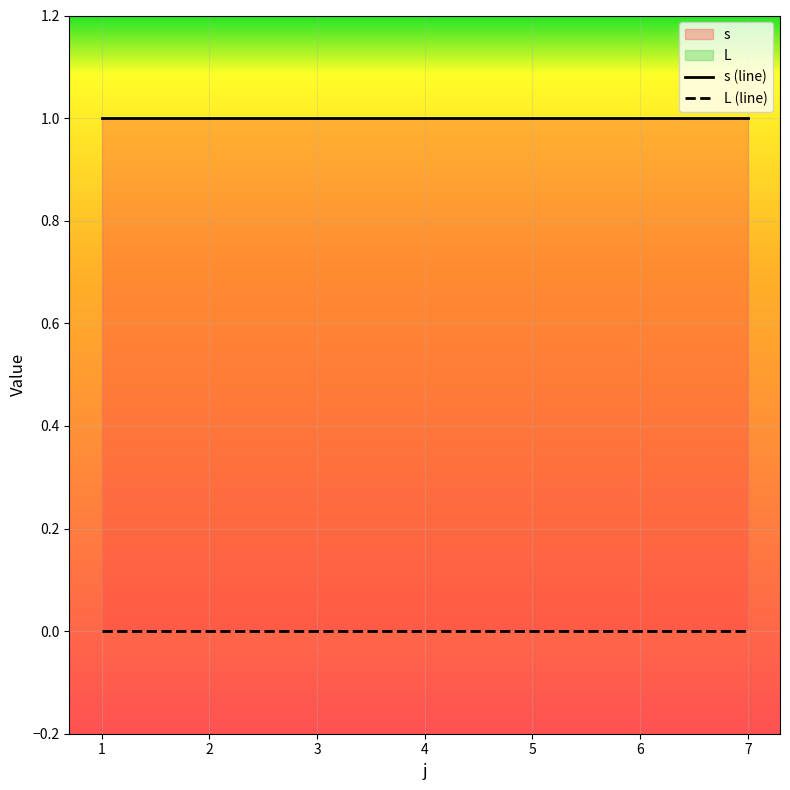

Reading left to right, list all the values displayed in this chart.

s: 1	1	1	1	1	1	1
L: 0	0	0	0	0	0	0